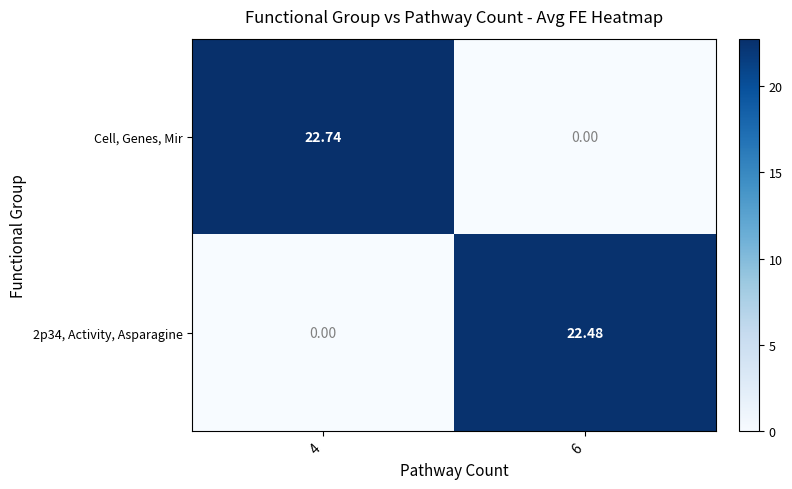

At how many categories does at least one series exceed 1?

2